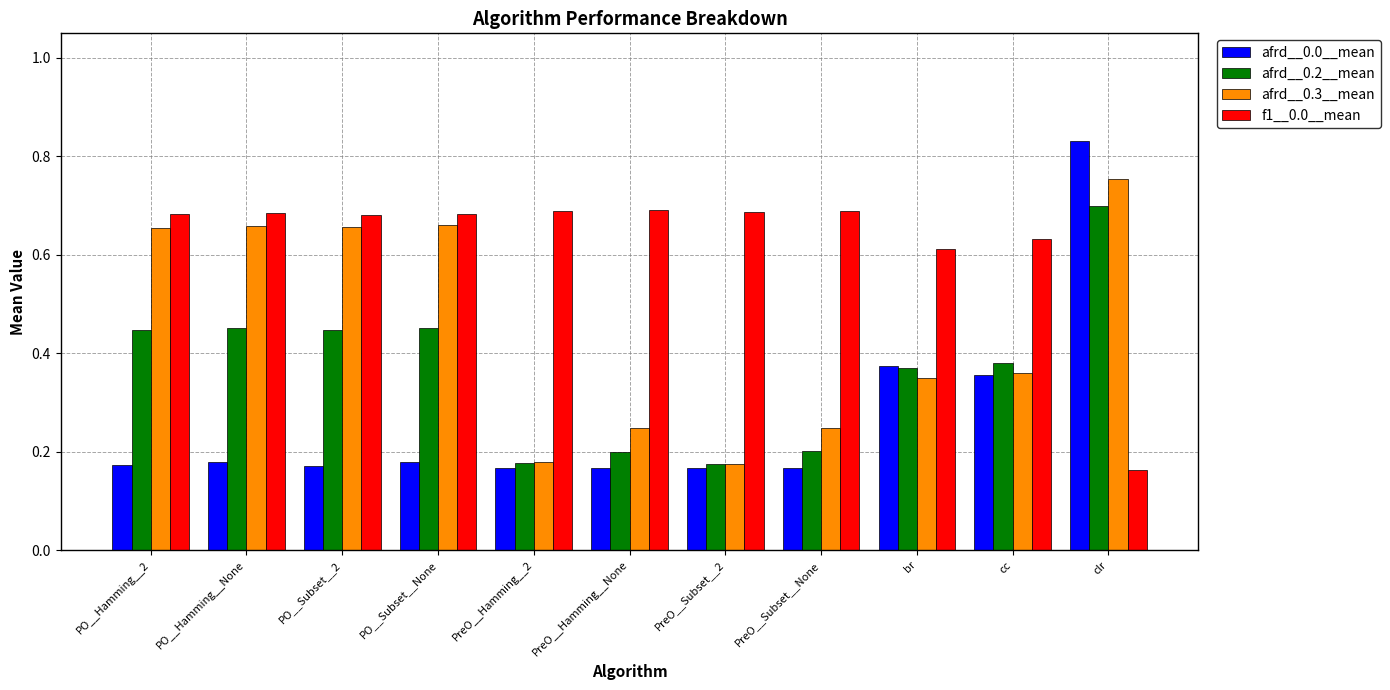

List the series in order of their overall mean, lowest first.

afrd__0.0__mean, afrd__0.2__mean, afrd__0.3__mean, f1__0.0__mean